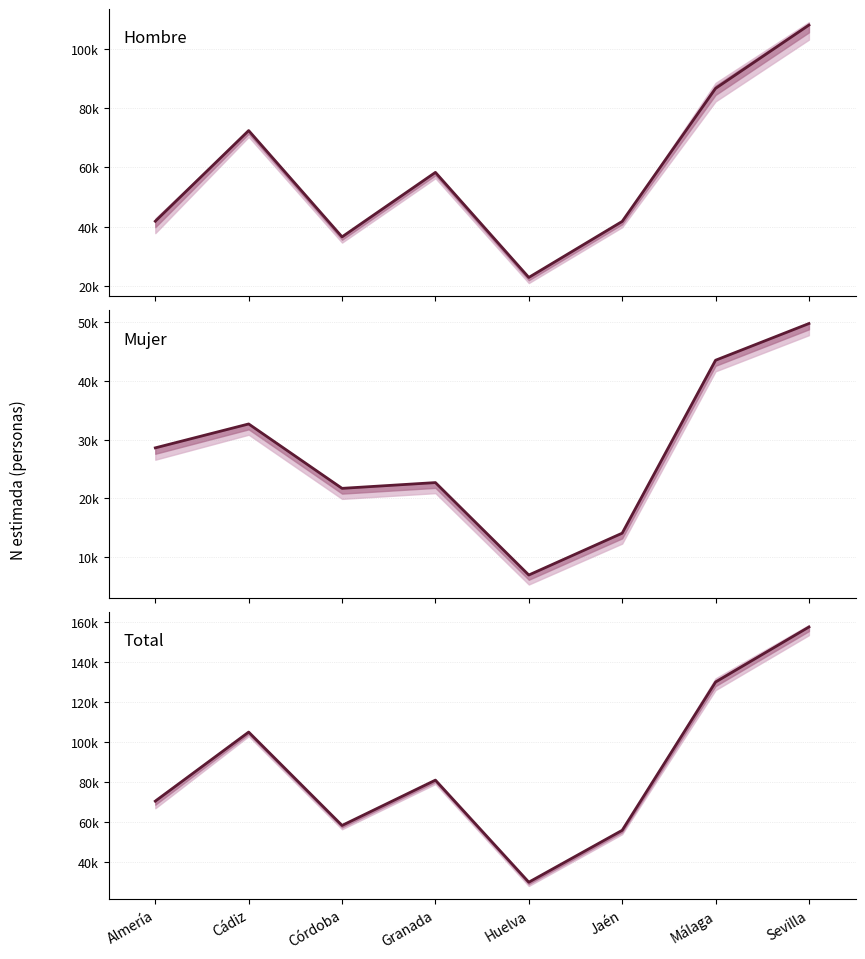

True or false: Mujer has a value of 9085 at Huelva.

False